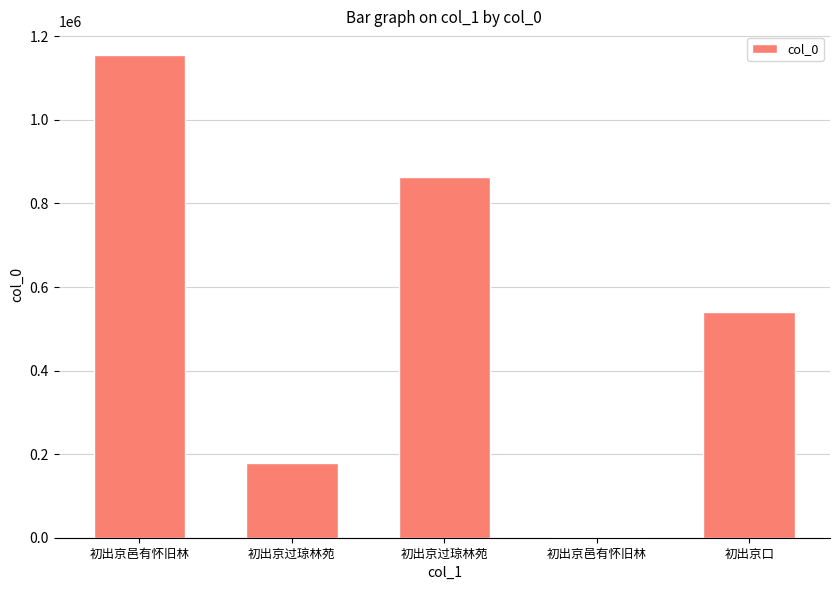

What is the label of the 4th bar from the right?

初出京过琼林苑